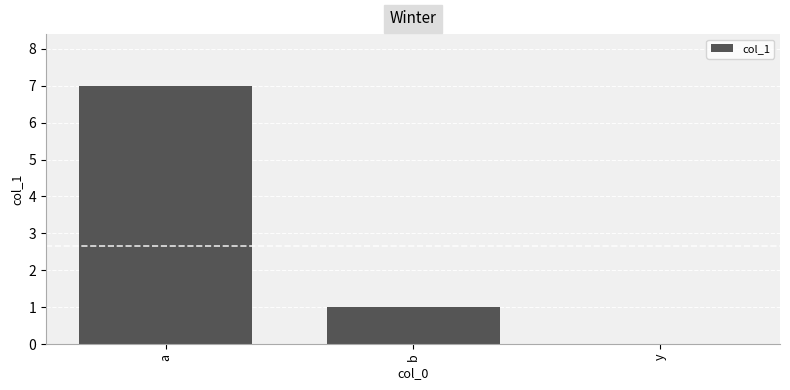

Are the bars horizontal?

No